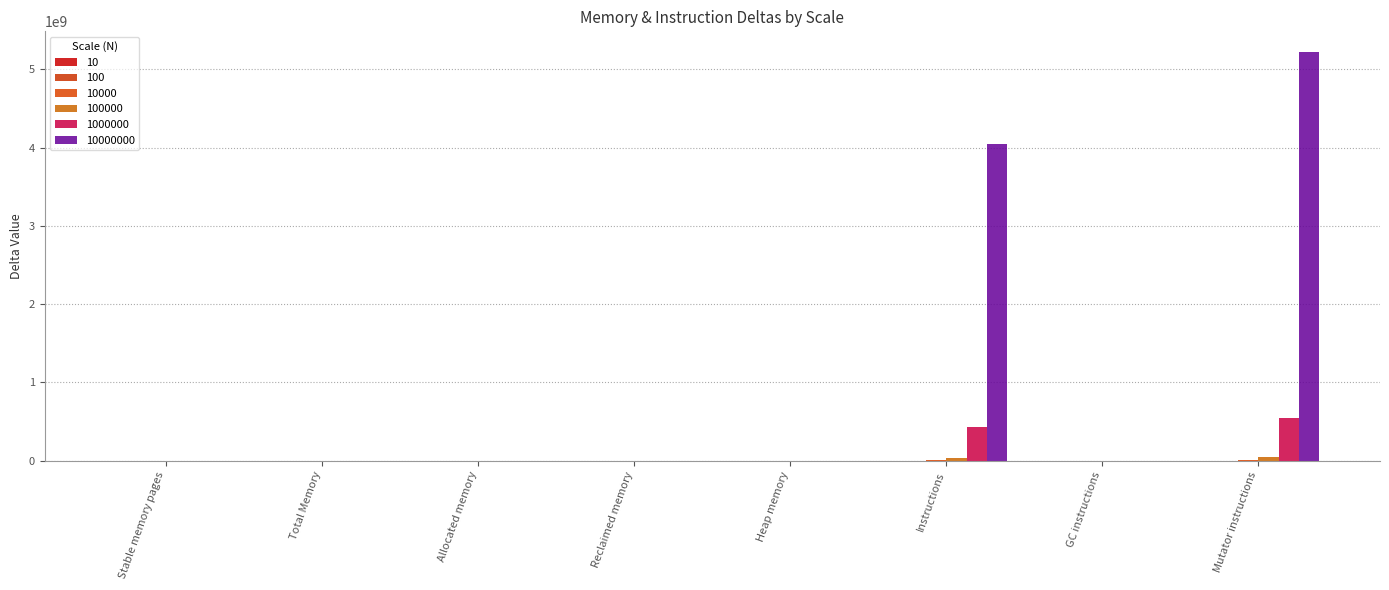

Between Allocated memory and Instructions, which series saw the biggest shift?

10000000